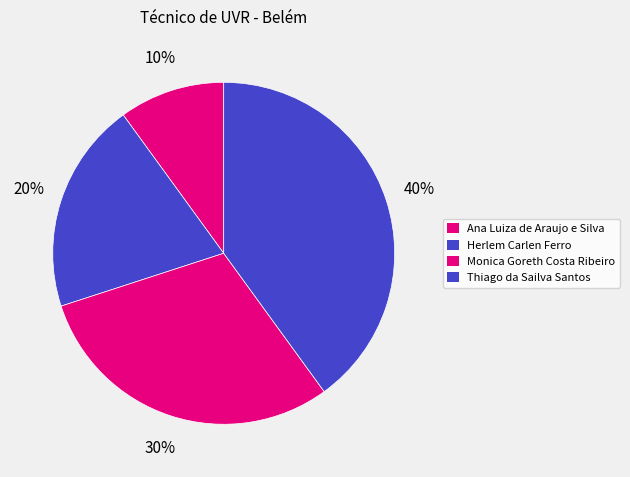

What percentage is the Monica Goreth Costa Ribeiro slice, to the nearest percent?

30%